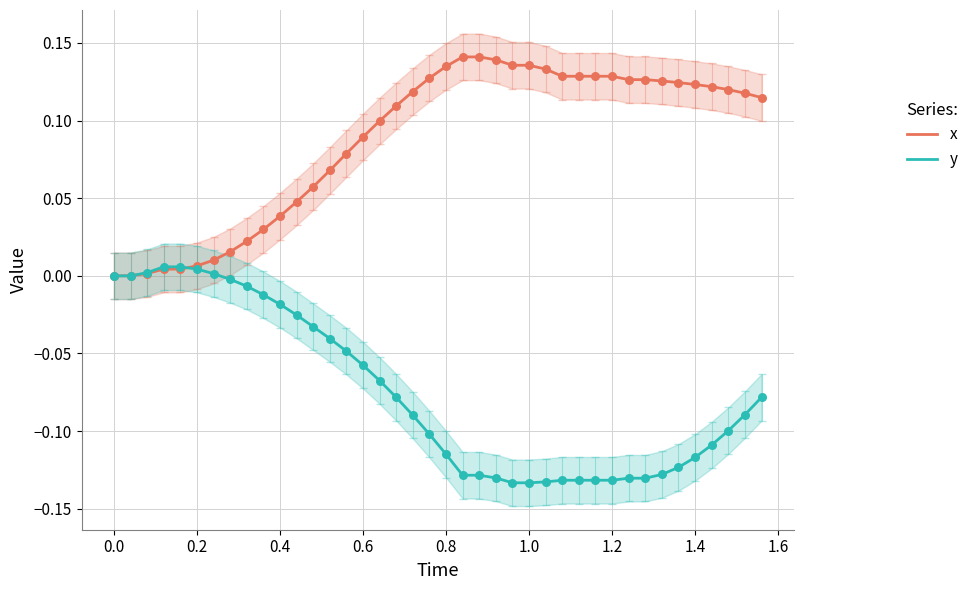

Which series has the widest spread of Y values?

x